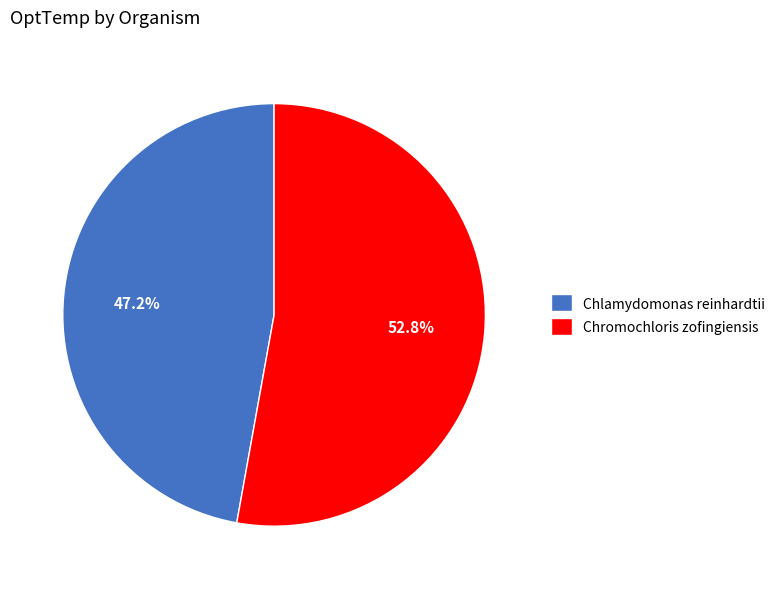

Which category accounts for the majority?

Chromochloris zofingiensis